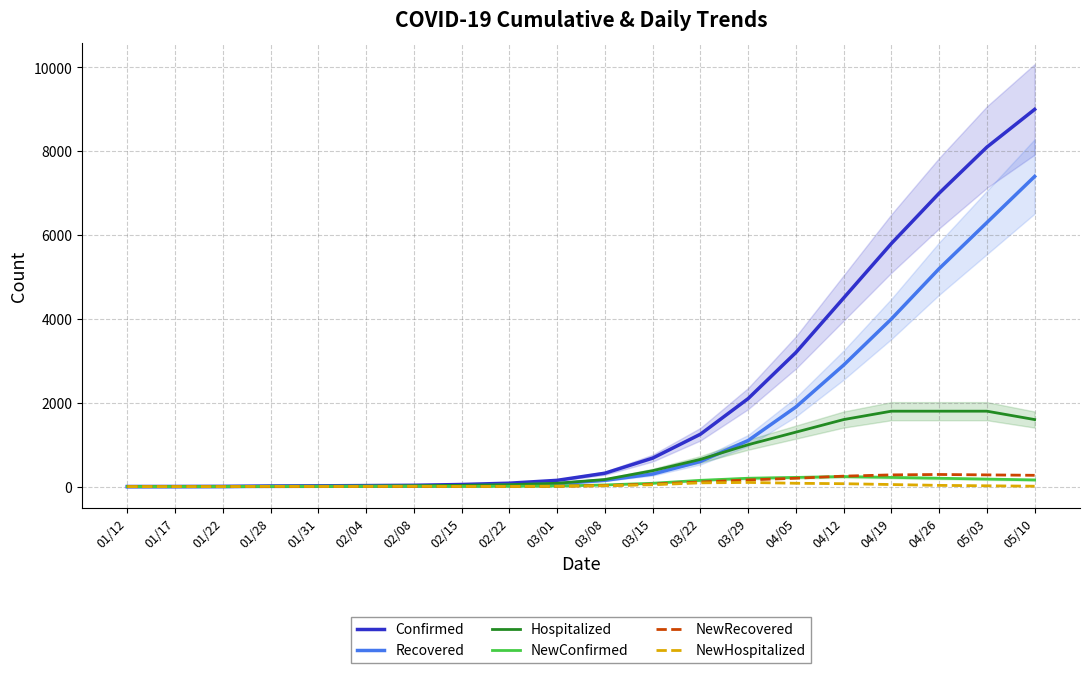

What position from the right is 01/28?

17